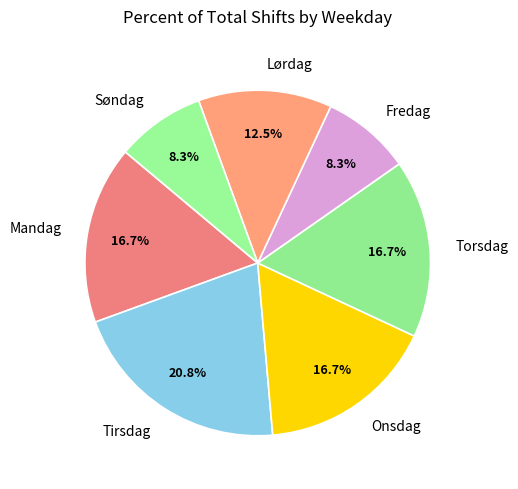

To the nearest percent, what is the difference between the largest and smallest slice percentages?

12%